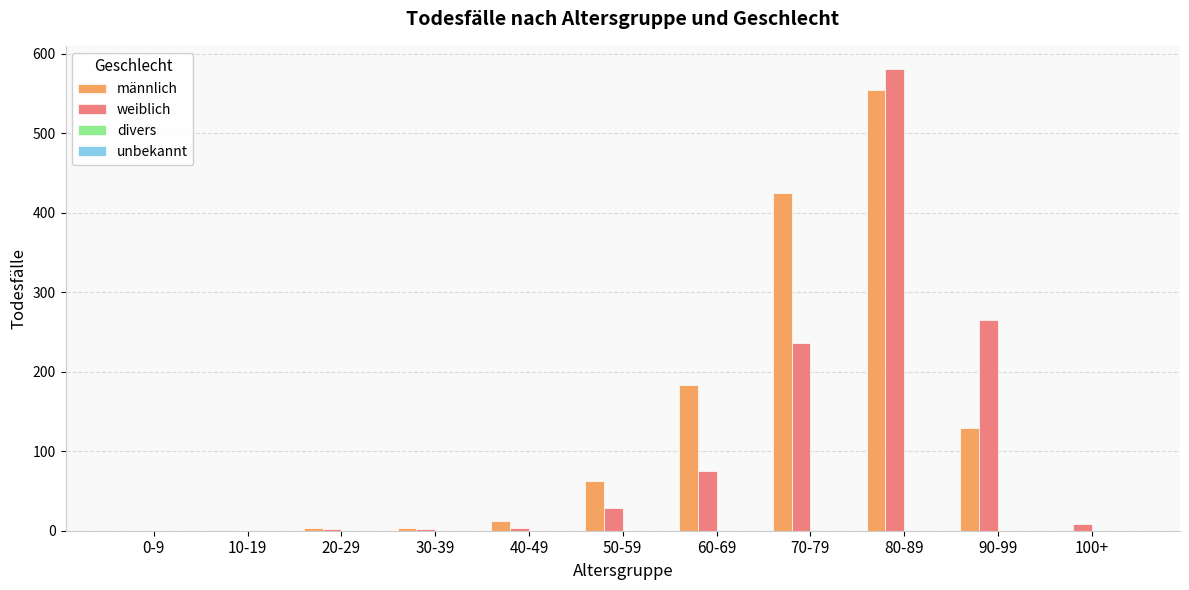

Is the value of weiblich at 90-99 greater than the value of männlich at 30-39?

Yes